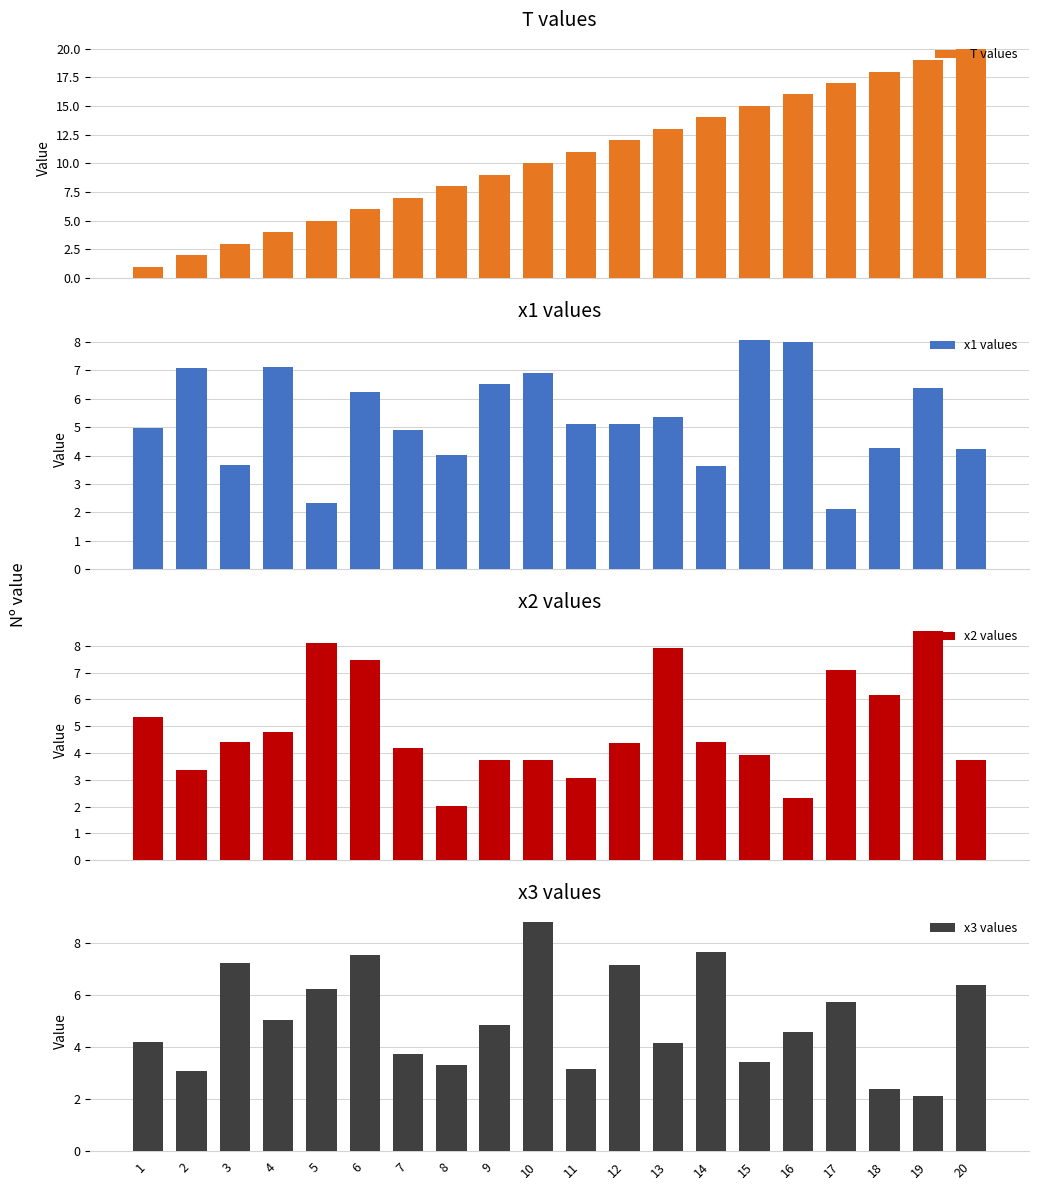

What is the sum of all x3 values values?

100.6